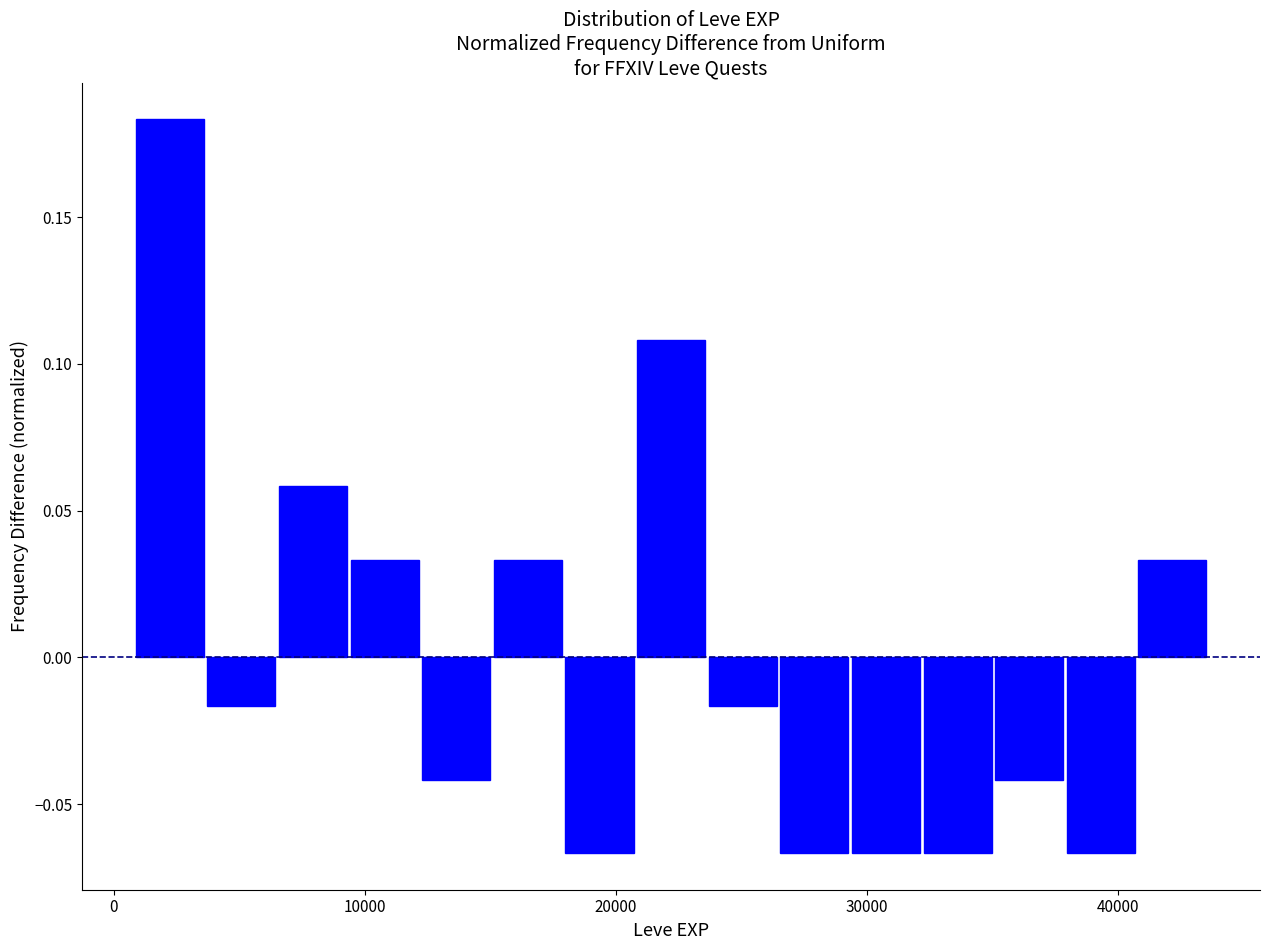

Read against the x-axis, roughly where is the centre of the tallest bar?

2000